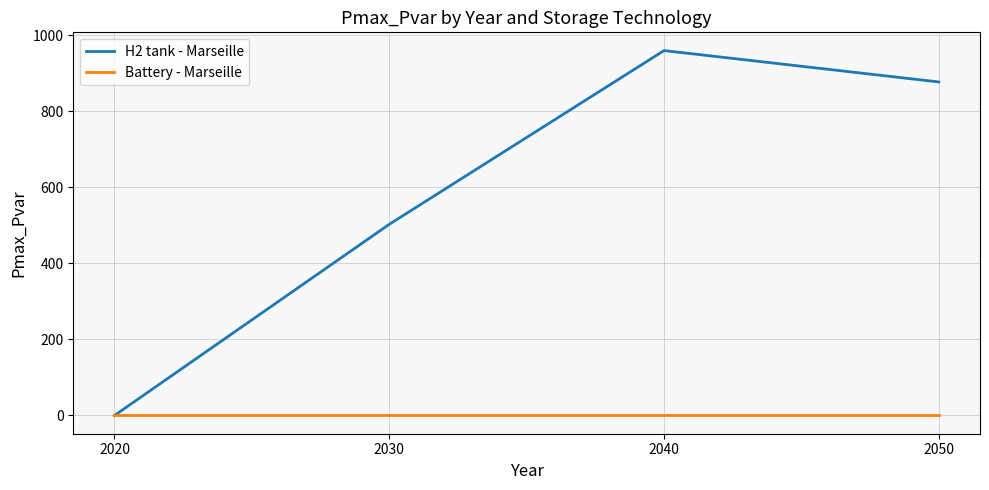

At which category does H2 tank - Marseille reach its first local peak?

2040